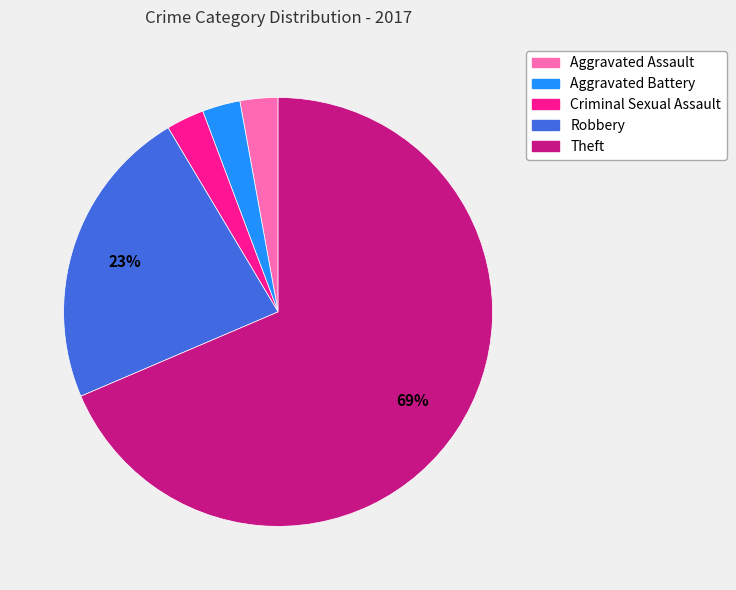

How many slices are in this pie chart?

5